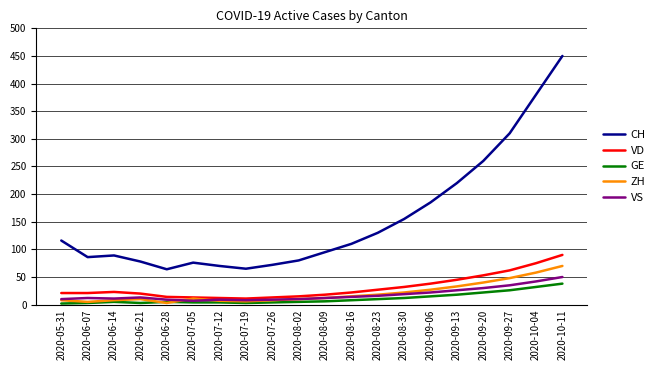

True or false: ZH and CH intersect in this chart.

False